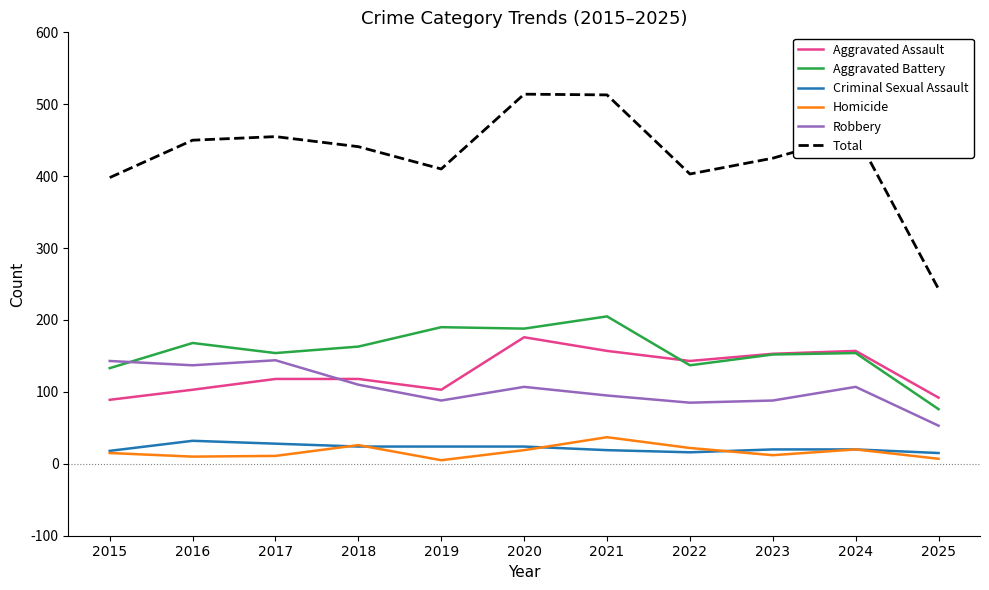

Which series changed the most between 2020 and 2023?

Total